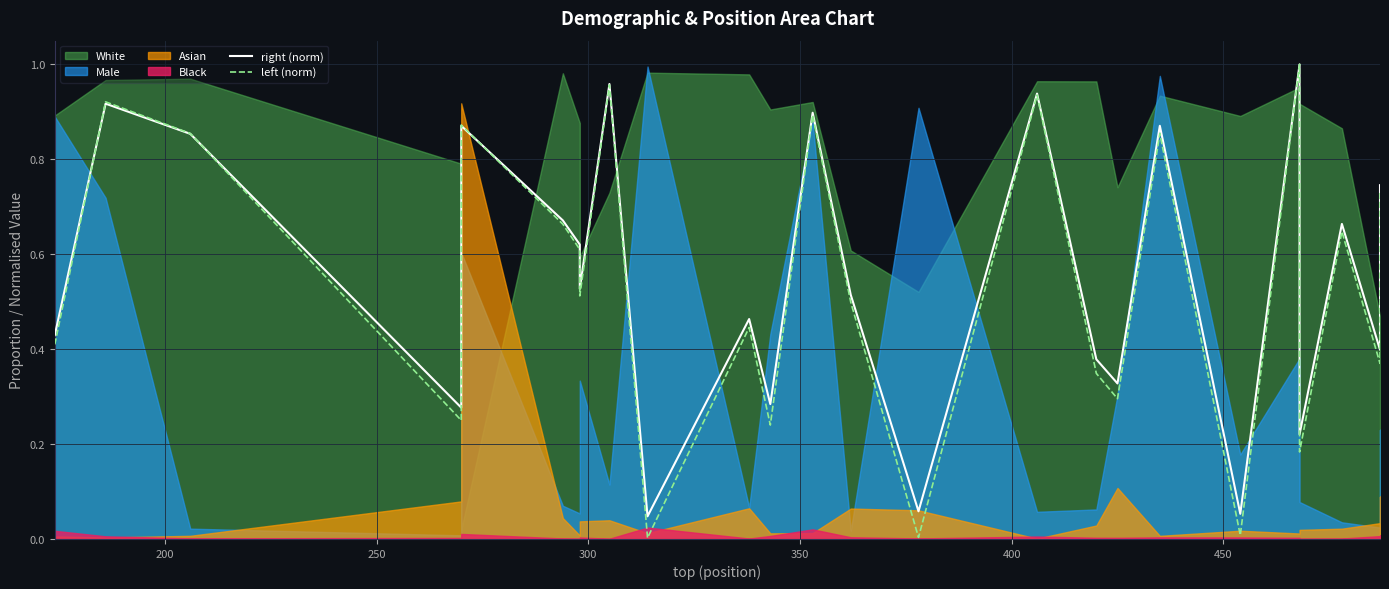

What is the sum of all left (norm) values?

13.5